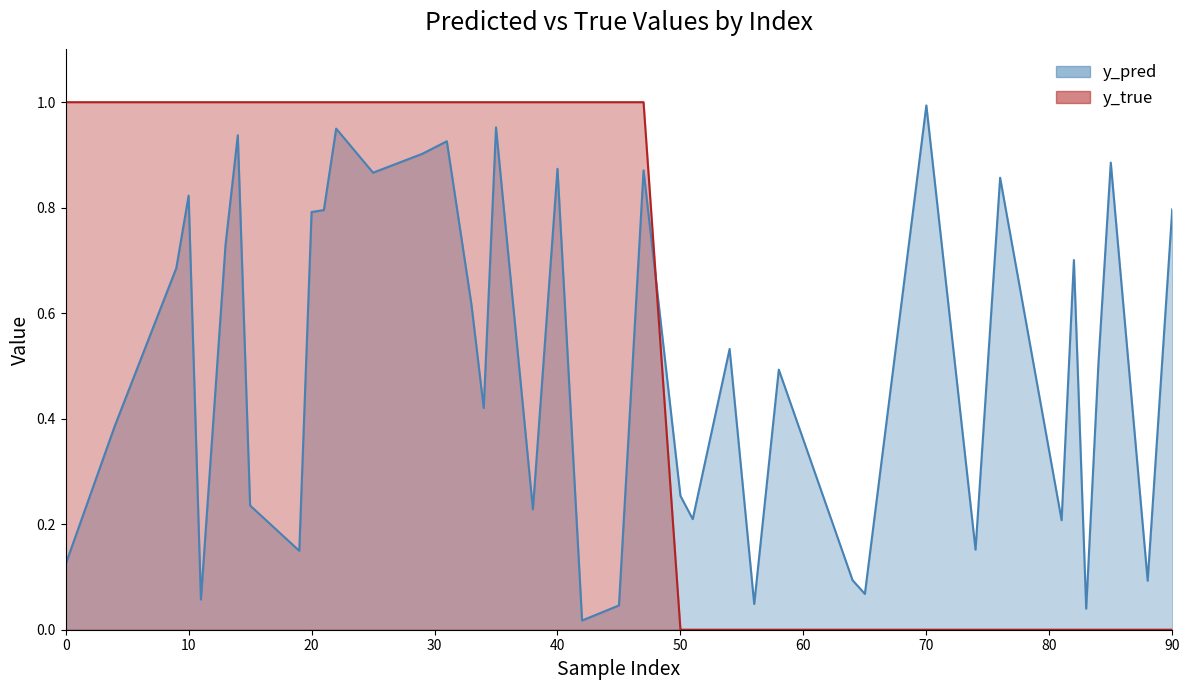

After their last crossing, which series has the higher values: y_pred or y_true?

y_pred